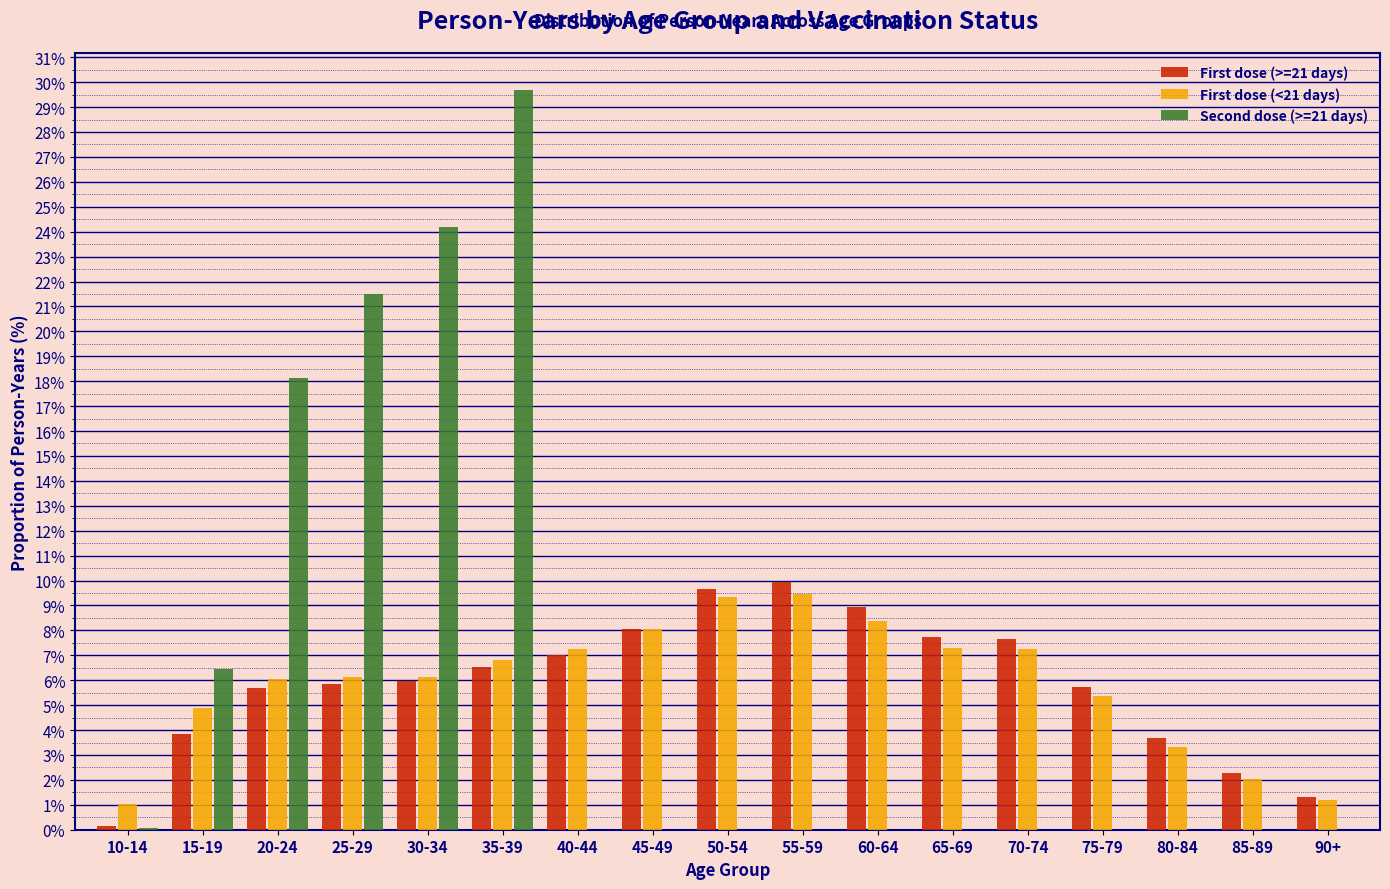

Is the value of Second dose (>=21 days) at 25-29 greater than the value of First dose (<21 days) at 20-24?

Yes